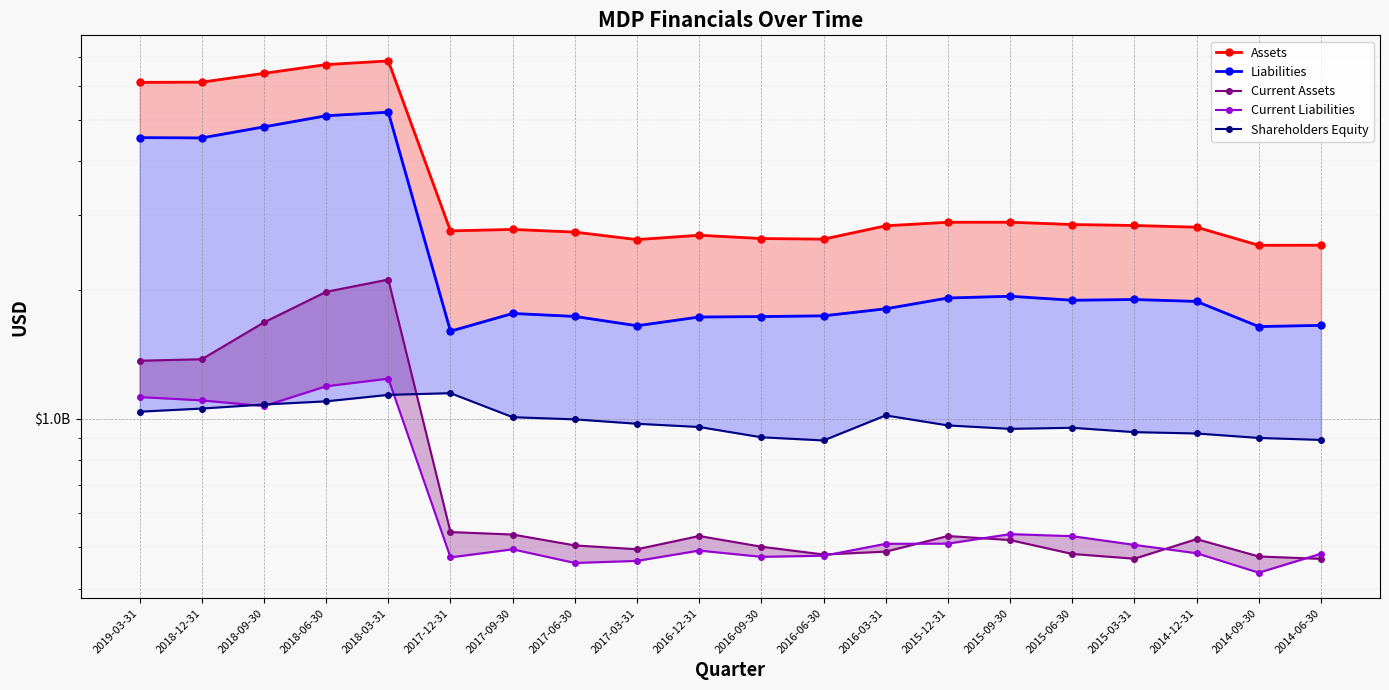

How many series are shown in this chart?

5